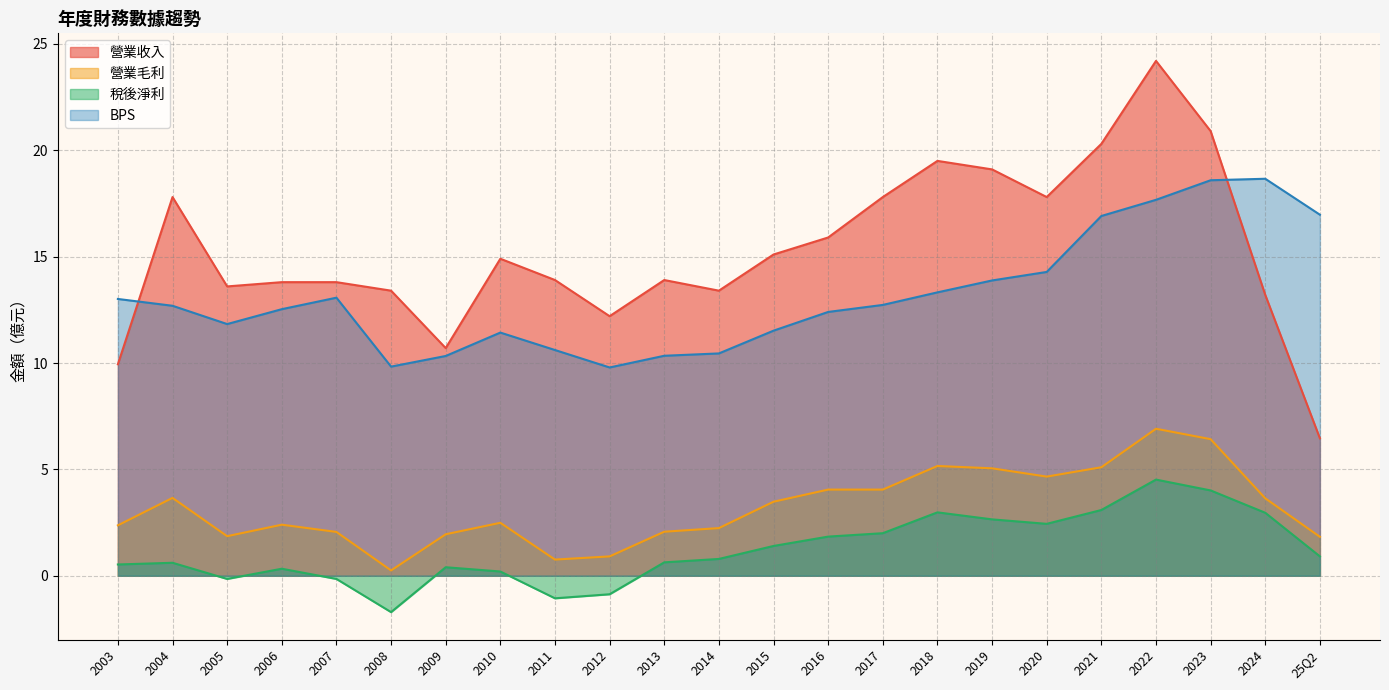

Does the chart display data point markers on the line(s)?

No